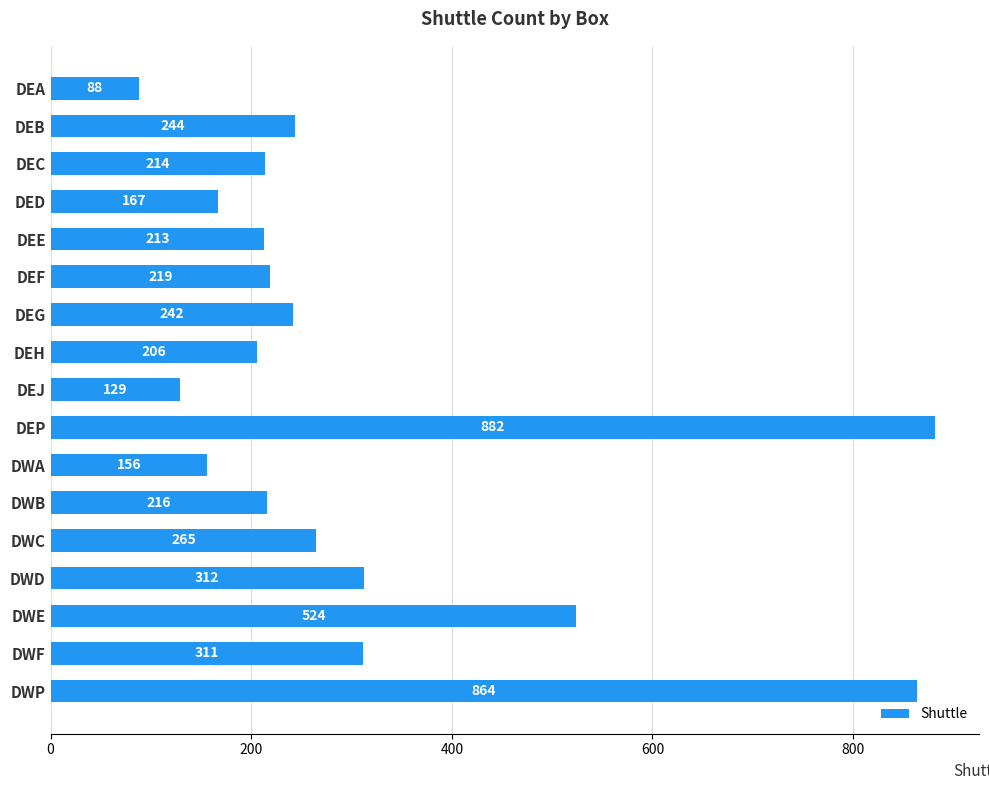

Reading bottom to top, list all the values displayed in this chart.

864	311	524	312	265	216	156	882	129	206	242	219	213	167	214	244	88